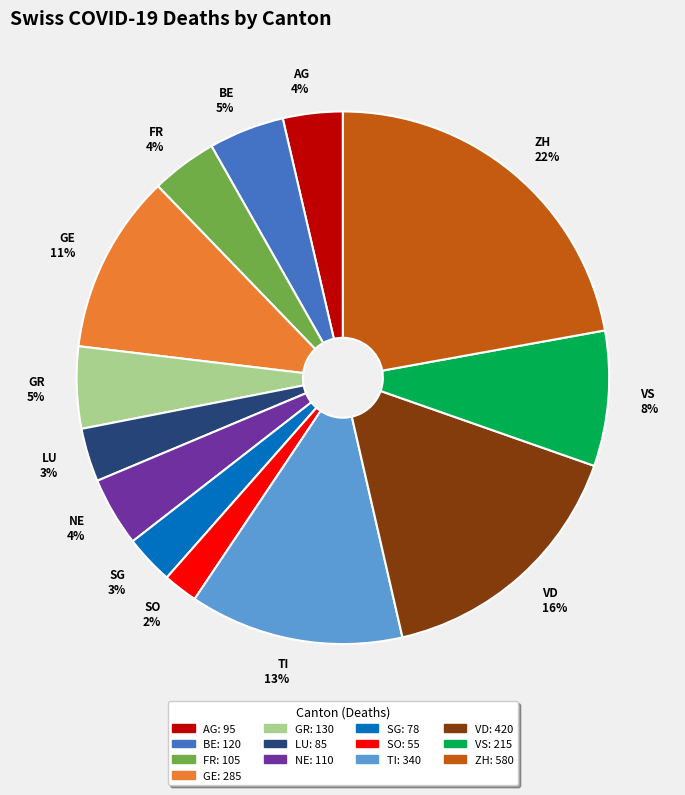

Is the sum of FR and VS greater than half?

No